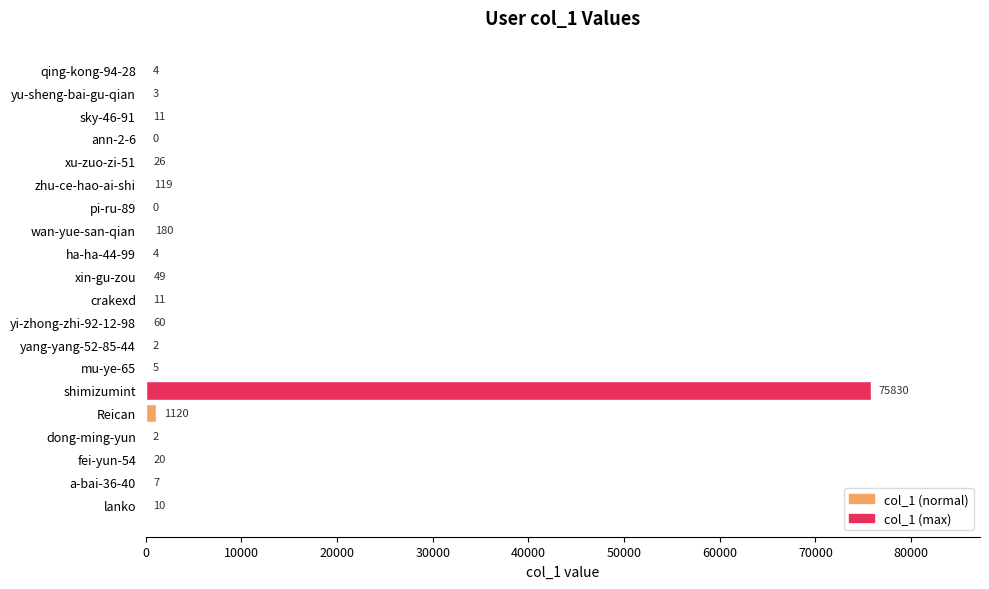

Read the value at lanko, to the nearest 10.

10